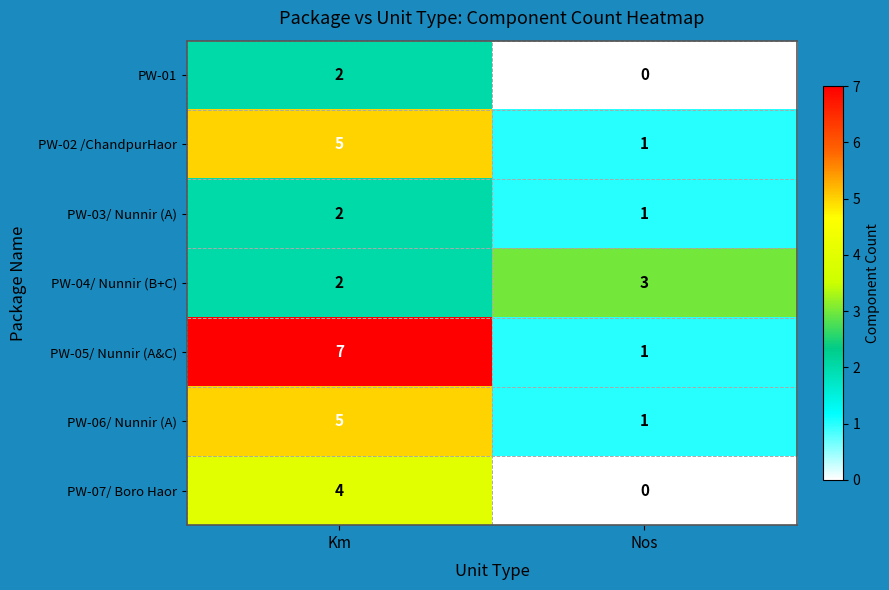

Read the PW-02 /ChandpurHaor value at Km.

5